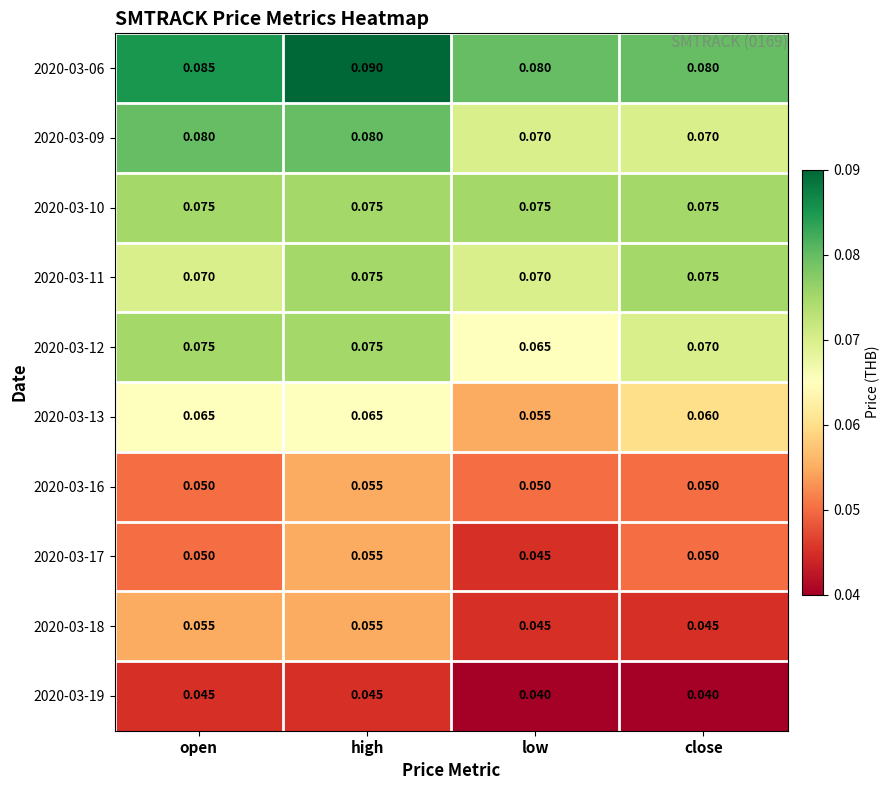

Which series has the largest total across all categories?

2020-03-06